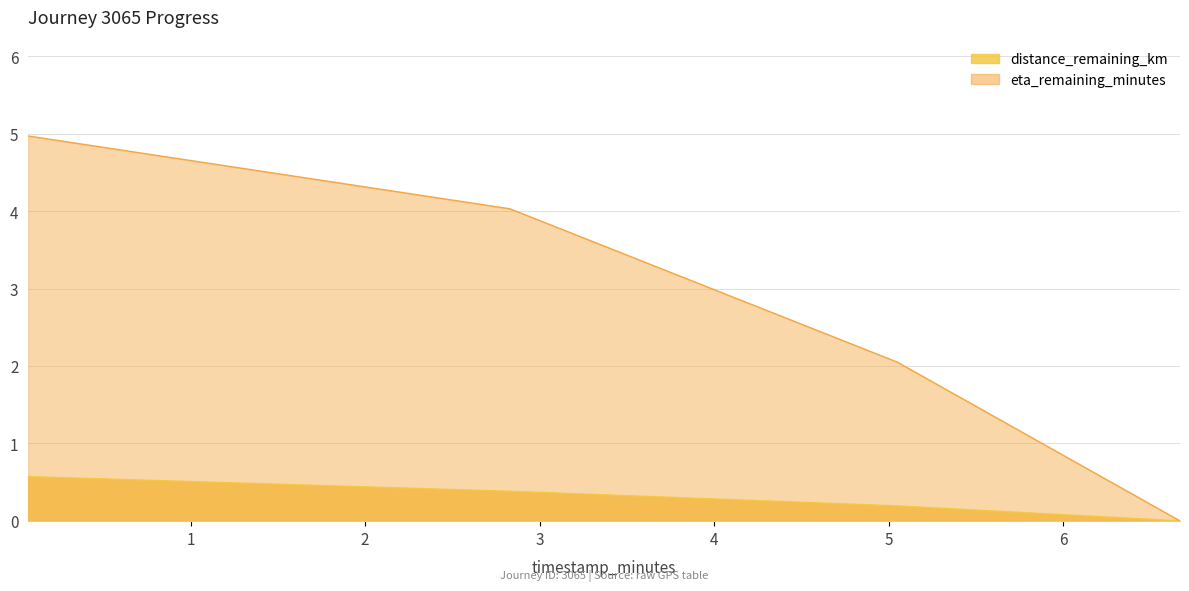

What is the difference between the eta_remaining_minutes values at 2.83 and 6.67?

4.0